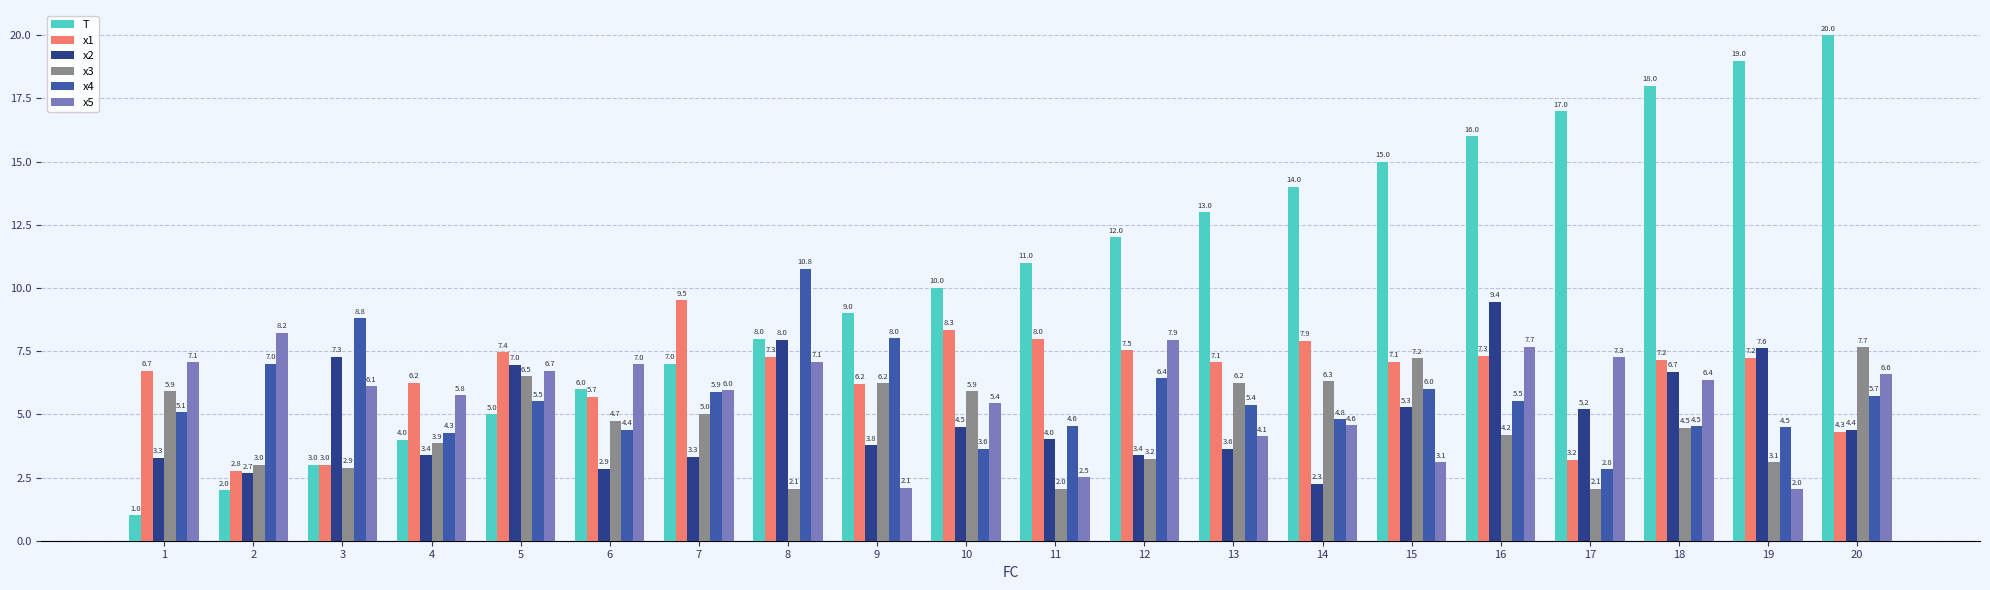

What is the sum of the x5 values at 11 and 8?

9.6